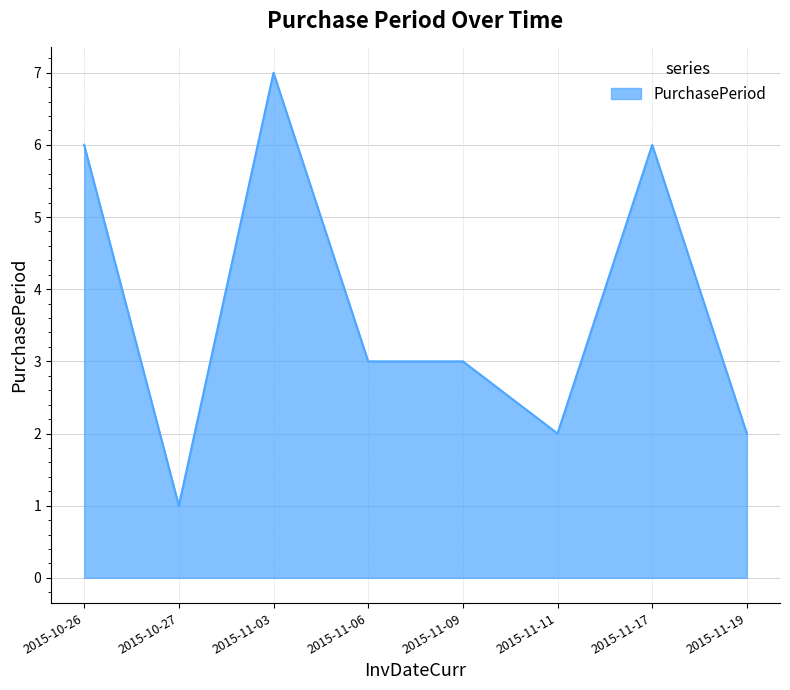

What position from the right is 2015-11-09?

4